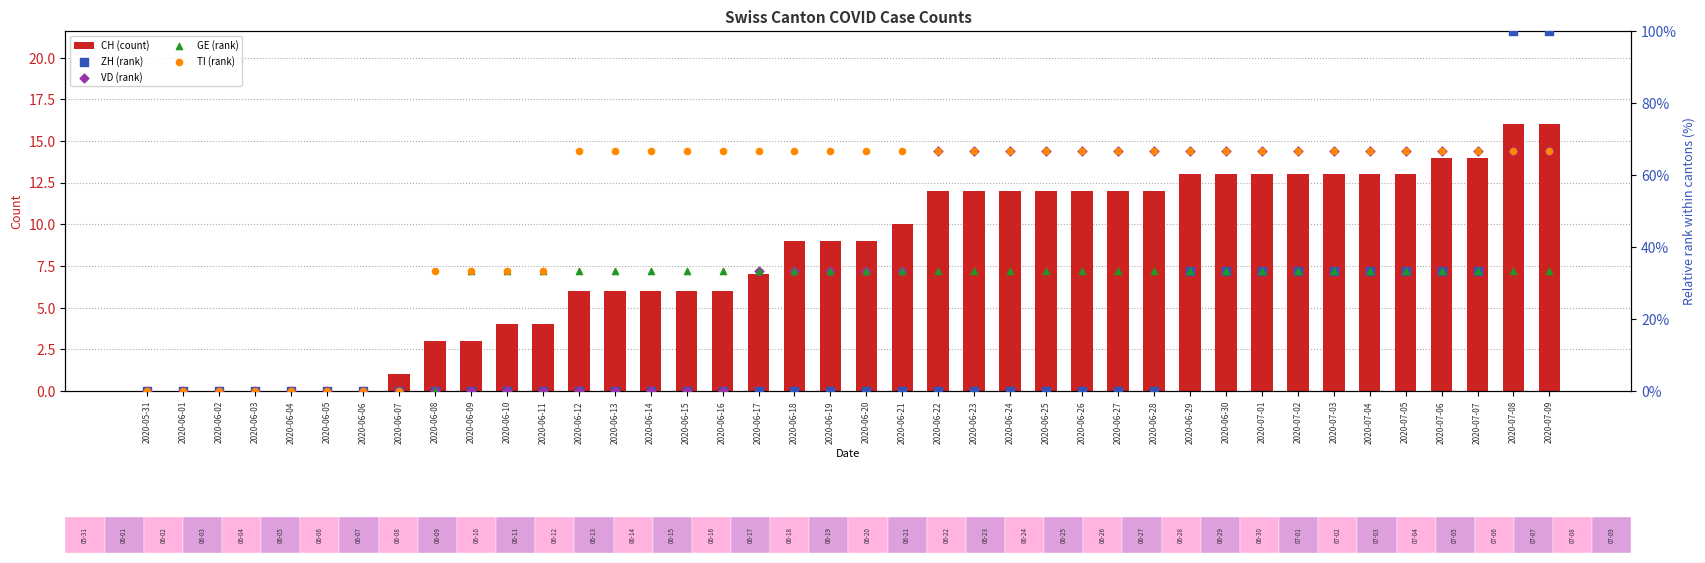

What is the total value across all series at 2020-06-09?

69.7